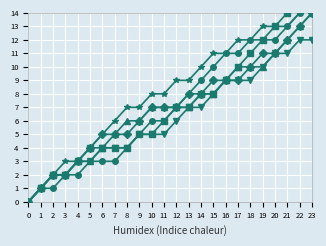

Is the value of Trial42 at 21 greater than the value of Trial39 at 12?

Yes